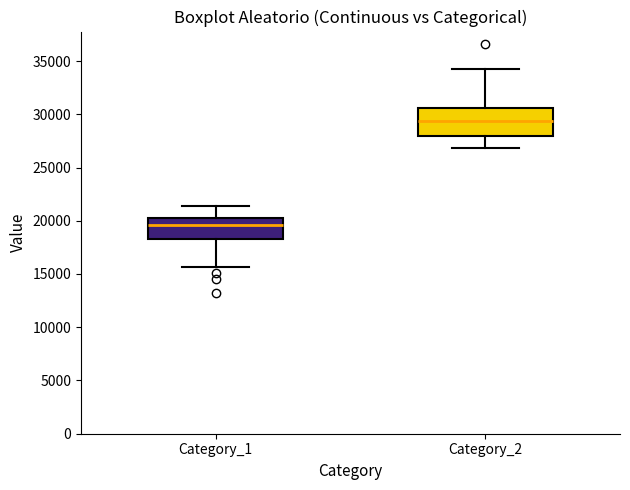

Reading left to right, transcribe this box plot: for each box, give where its median line is, the range the box spans, and where its two whiskers end, as read against the y-axis. The values are not printed on the chart, so give them approximately, as read against the axis.

Category_1: median 19500, box 18500 to 20500, whiskers 15500 to 21500
Category_2: median 29500, box 28000 to 30500, whiskers 27000 to 34500